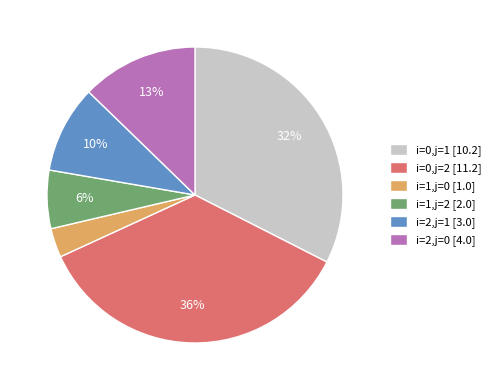

What percentage is the i=0,j=1 slice, to the nearest percent?

32%